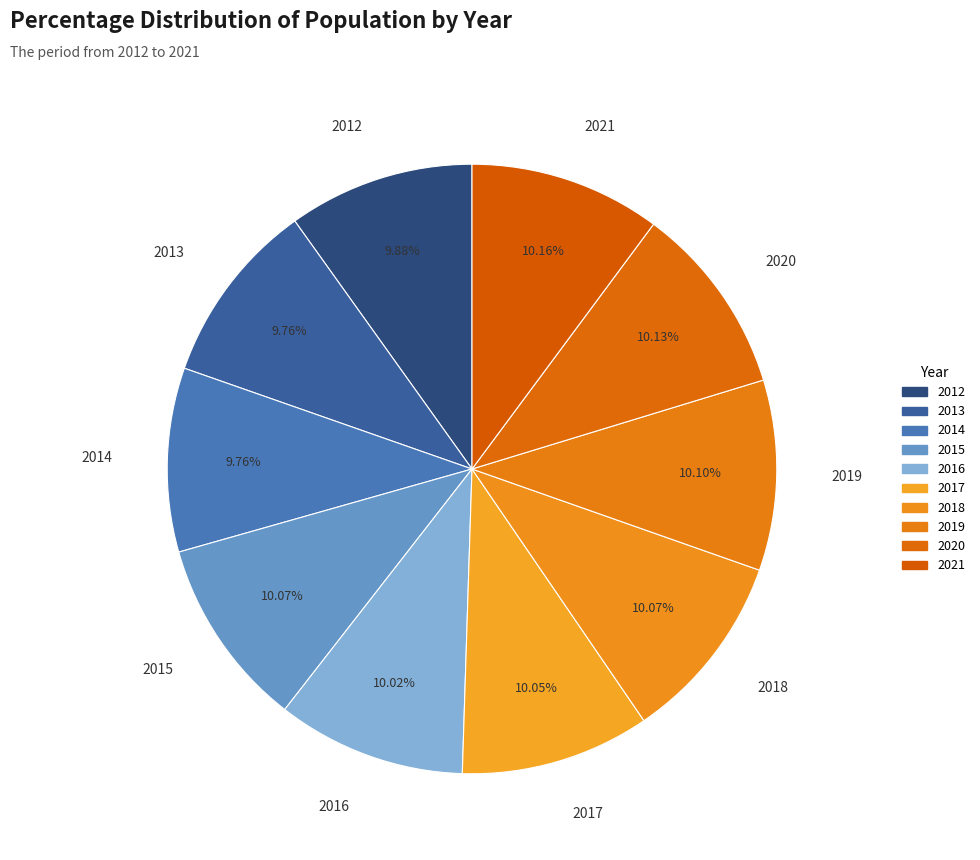

The 2012 slice represents 18% of the pie. True or false?

False